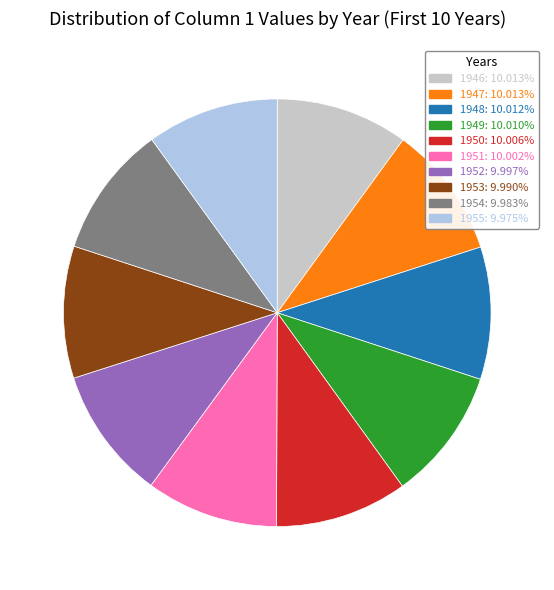

Is it true that 1953 is 10% of the pie?

True